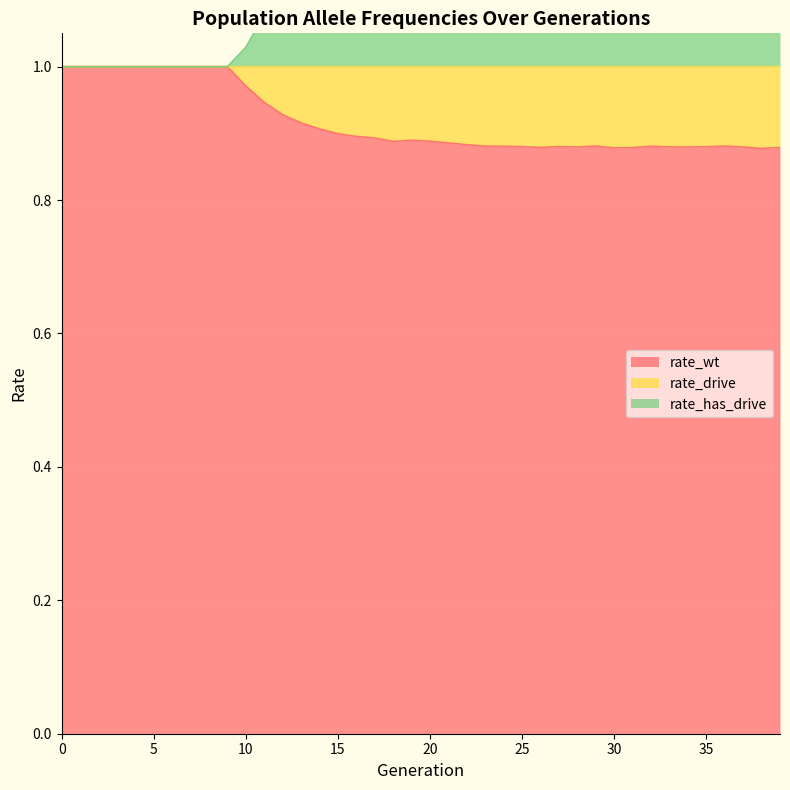

True or false: rate_drive has more than 0 points higher than both neighbors.

True